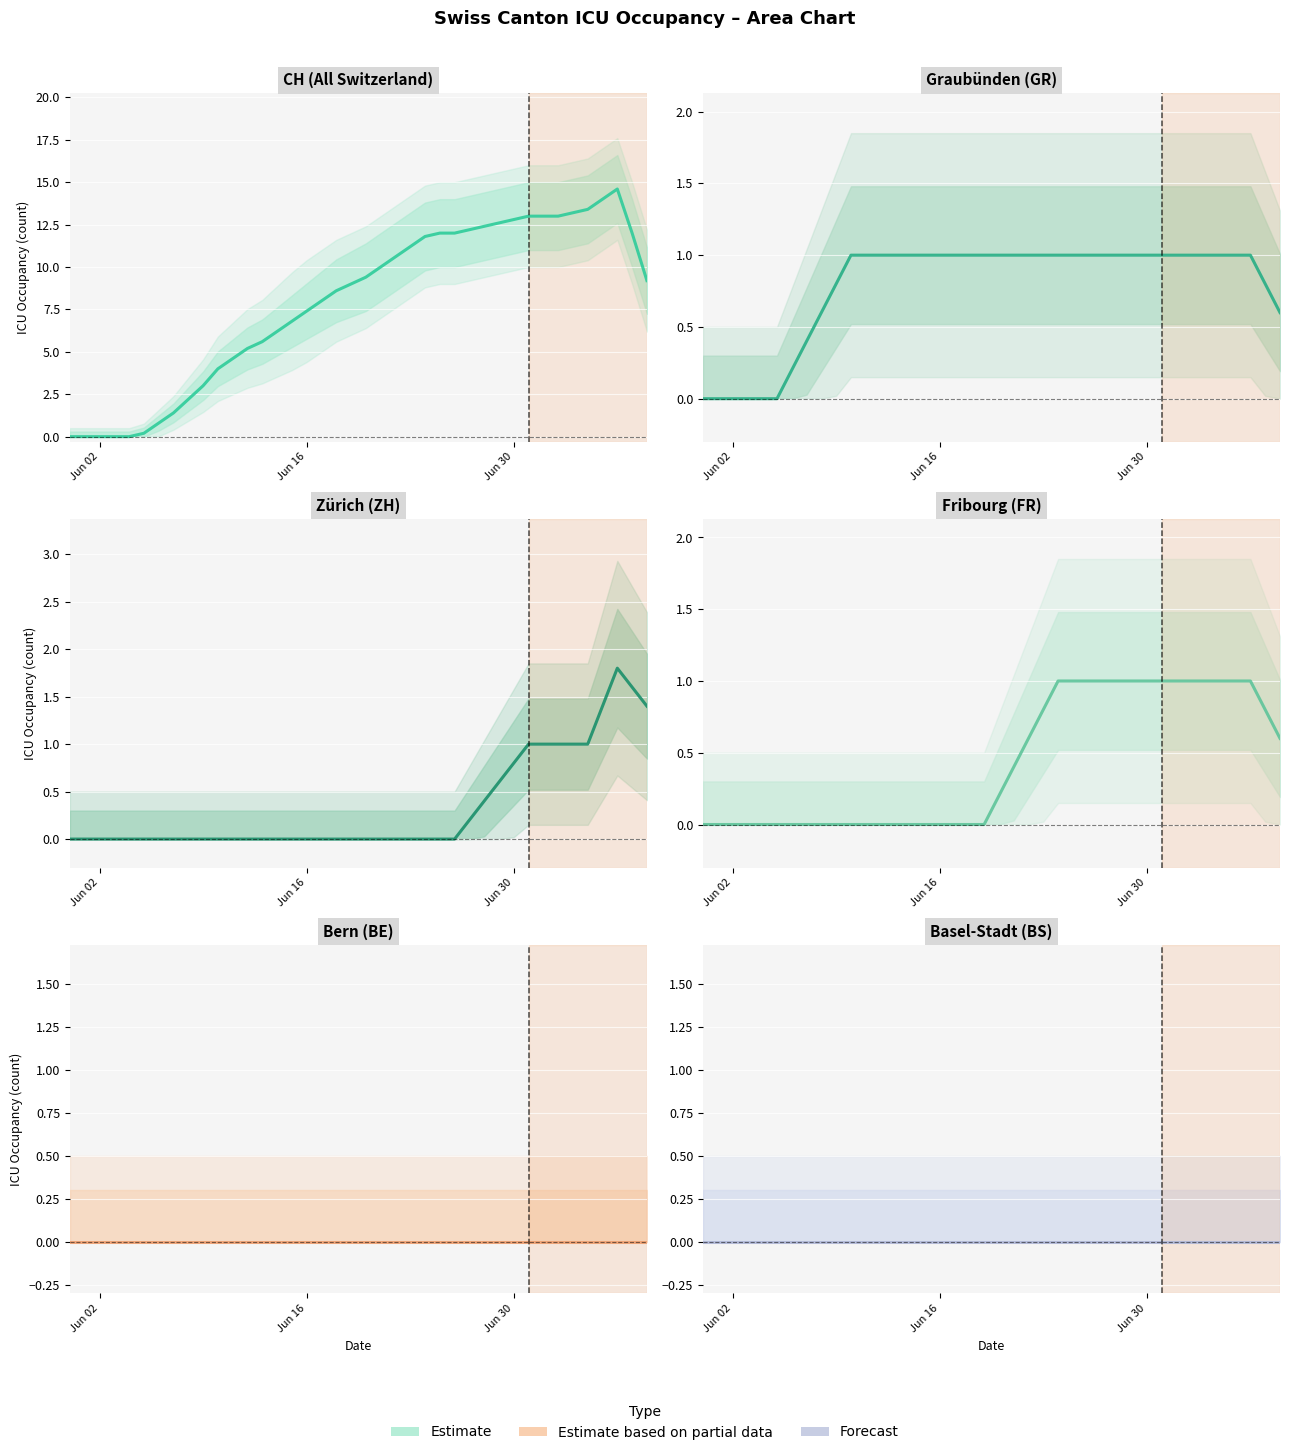

Reading left to right, transcribe all the data shown in this chart.

CH: 0.0	0.0	0.0	0.0	0.0	0.2	0.8	1.4	2.2	3.0	4.0	4.6	5.2	5.6	6.2	6.8	7.4	8.0	8.6	9.0	9.4	10.0	10.6	11.2	11.8	12.0	12.0	12.2	12.4	12.6	12.8	13.0	13.0	13.0	13.2	13.4	14.0	14.6	12.0	9.2
GR: 0.0	0.0	0.0	0.0	0.0	0.0	0.2	0.4	0.6	0.8	1.0	1.0	1.0	1.0	1.0	1.0	1.0	1.0	1.0	1.0	1.0	1.0	1.0	1.0	1.0	1.0	1.0	1.0	1.0	1.0	1.0	1.0	1.0	1.0	1.0	1.0	1.0	1.0	0.8	0.6
ZH: 0.0	0.0	0.0	0.0	0.0	0.0	0.0	0.0	0.0	0.0	0.0	0.0	0.0	0.0	0.0	0.0	0.0	0.0	0.0	0.0	0.0	0.0	0.0	0.0	0.0	0.0	0.0	0.2	0.4	0.6	0.8	1.0	1.0	1.0	1.0	1.0	1.4	1.8	1.6	1.4
FR: 0.0	0.0	0.0	0.0	0.0	0.0	0.0	0.0	0.0	0.0	0.0	0.0	0.0	0.0	0.0	0.0	0.0	0.0	0.0	0.0	0.2	0.4	0.6	0.8	1.0	1.0	1.0	1.0	1.0	1.0	1.0	1.0	1.0	1.0	1.0	1.0	1.0	1.0	0.8	0.6
BE: 0.0	0.0	0.0	0.0	0.0	0.0	0.0	0.0	0.0	0.0	0.0	0.0	0.0	0.0	0.0	0.0	0.0	0.0	0.0	0.0	0.0	0.0	0.0	0.0	0.0	0.0	0.0	0.0	0.0	0.0	0.0	0.0	0.0	0.0	0.0	0.0	0.0	0.0	0.0	0.0
BS: 0.0	0.0	0.0	0.0	0.0	0.0	0.0	0.0	0.0	0.0	0.0	0.0	0.0	0.0	0.0	0.0	0.0	0.0	0.0	0.0	0.0	0.0	0.0	0.0	0.0	0.0	0.0	0.0	0.0	0.0	0.0	0.0	0.0	0.0	0.0	0.0	0.0	0.0	0.0	0.0